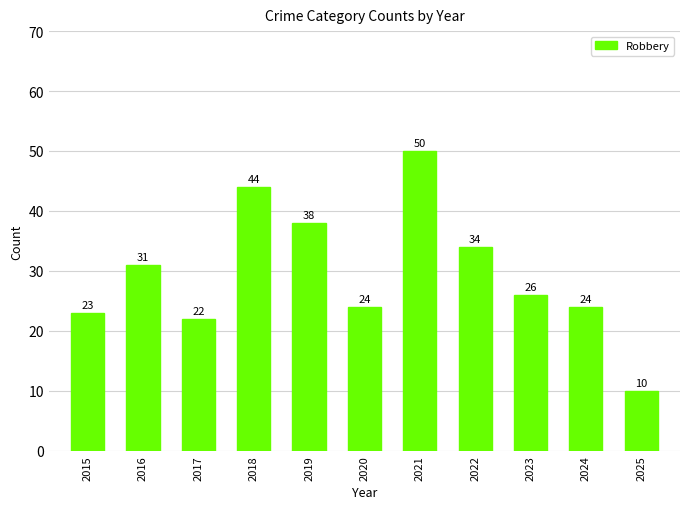

What value does the data have at 2018, to the nearest 10?

40